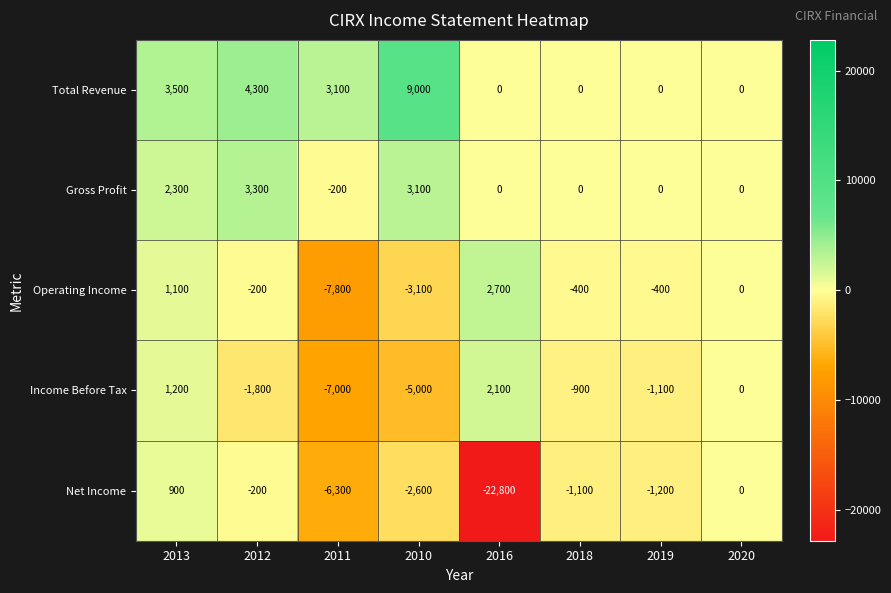

What is the spread (max minus min) of values at 2010?

14000